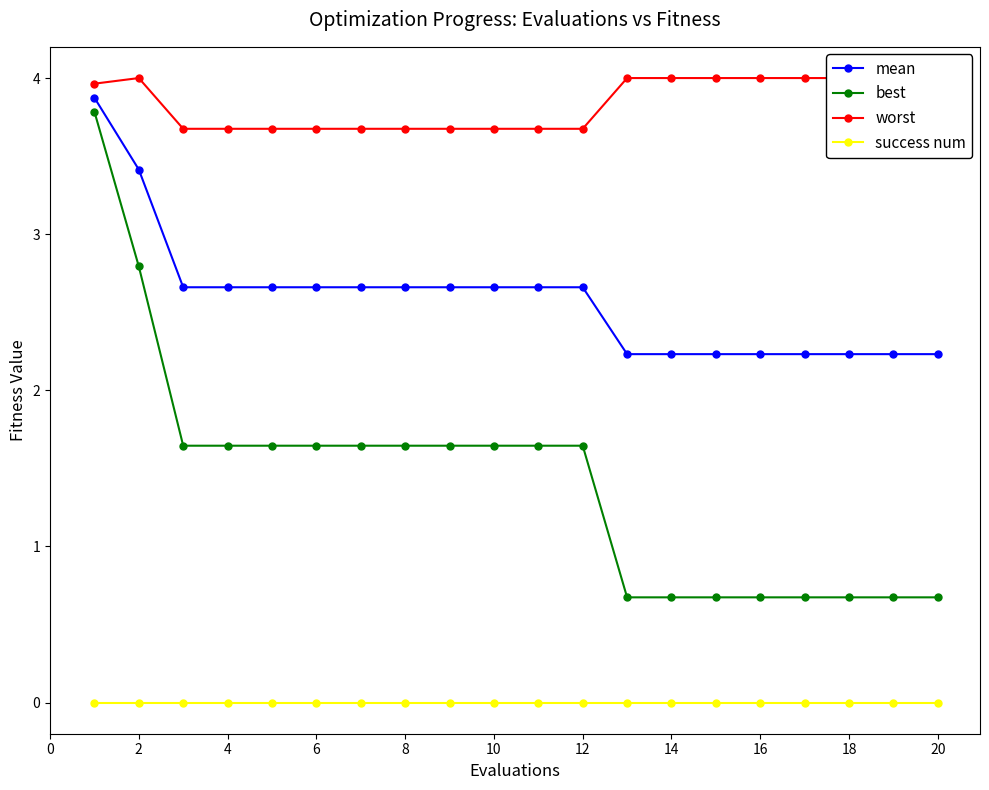

True or false: success num and best intersect in this chart.

False